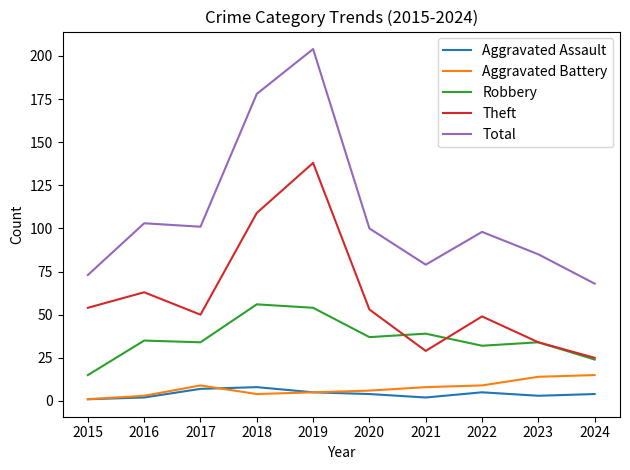

What are all the series names shown in the legend?

Aggravated Assault, Aggravated Battery, Robbery, Theft, Total